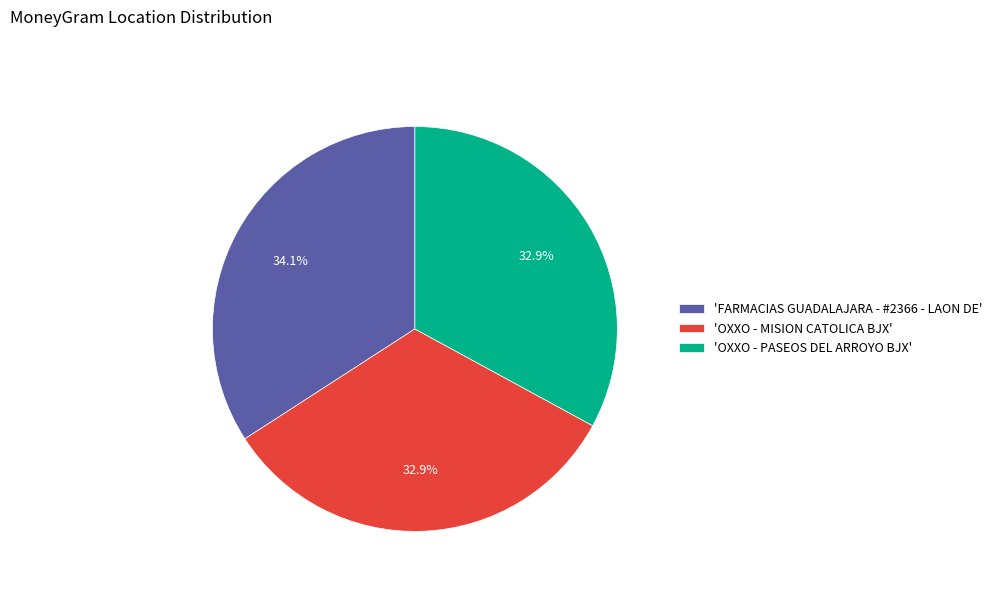

Which has a higher value, 'FARMACIAS GUADALAJARA - #2366 - LAON DE' or 'OXXO - MISION CATOLICA BJX'?

'FARMACIAS GUADALAJARA - #2366 - LAON DE'